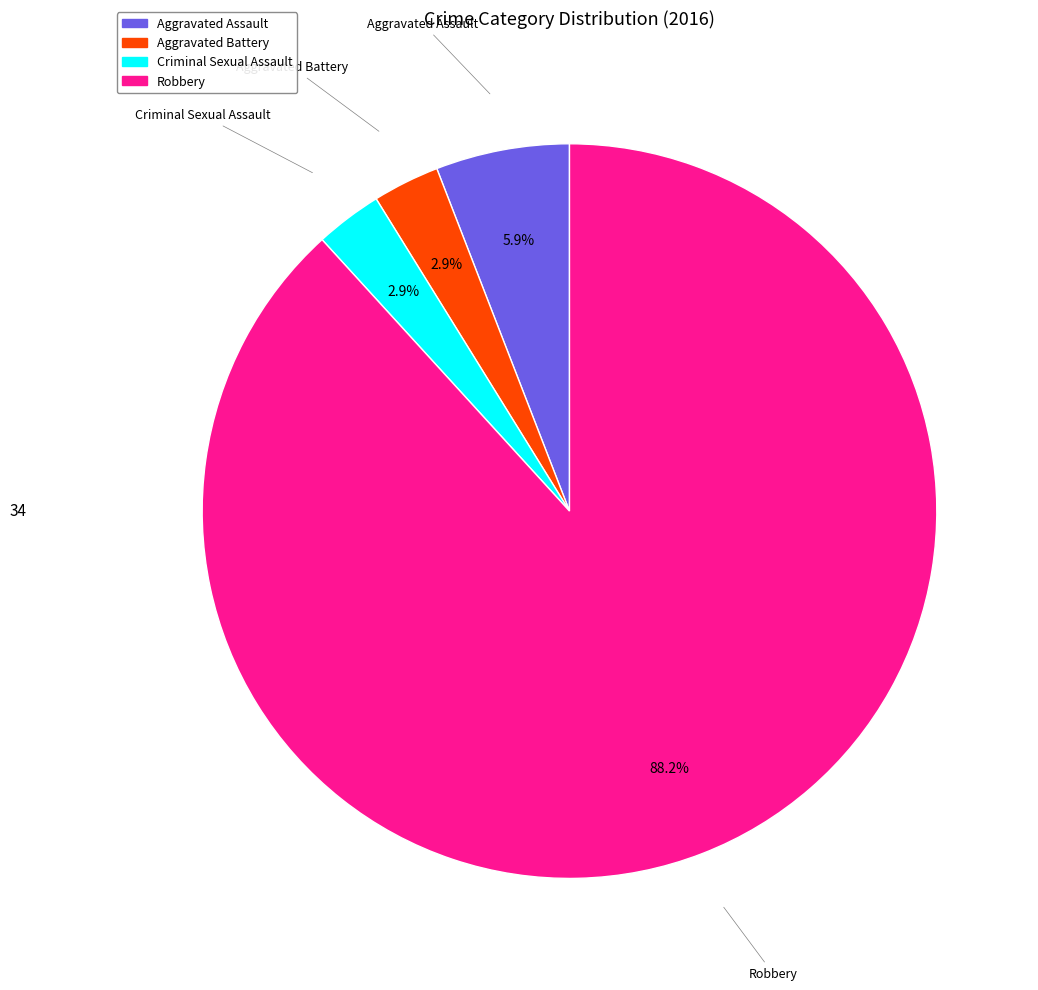

To the nearest percent, what is the average slice percentage?

25%